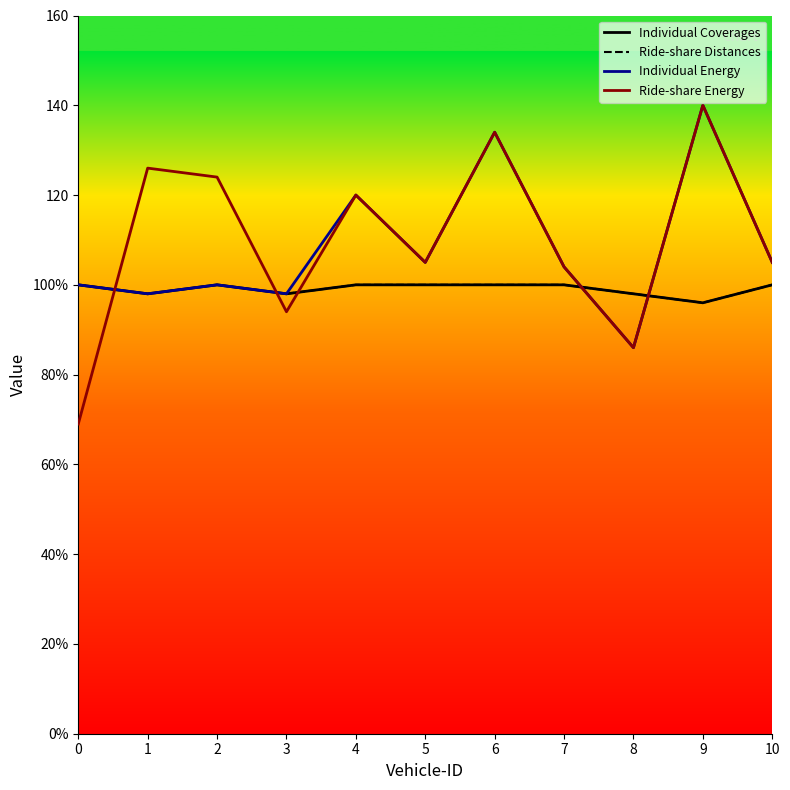

Which series has the largest range (max minus min)?

Ride-share Energy